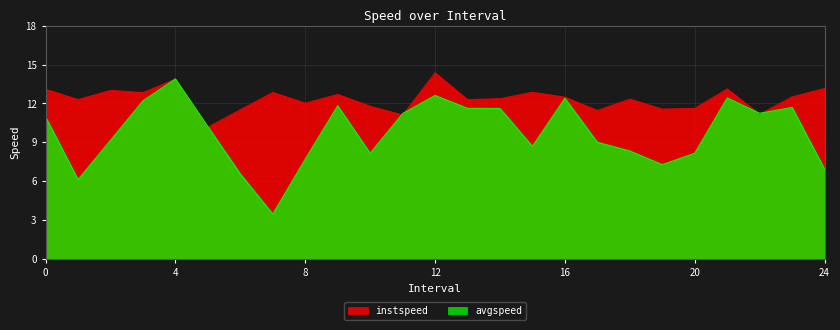

True or false: instspeed has a value of 11.8 at 10.0.

True